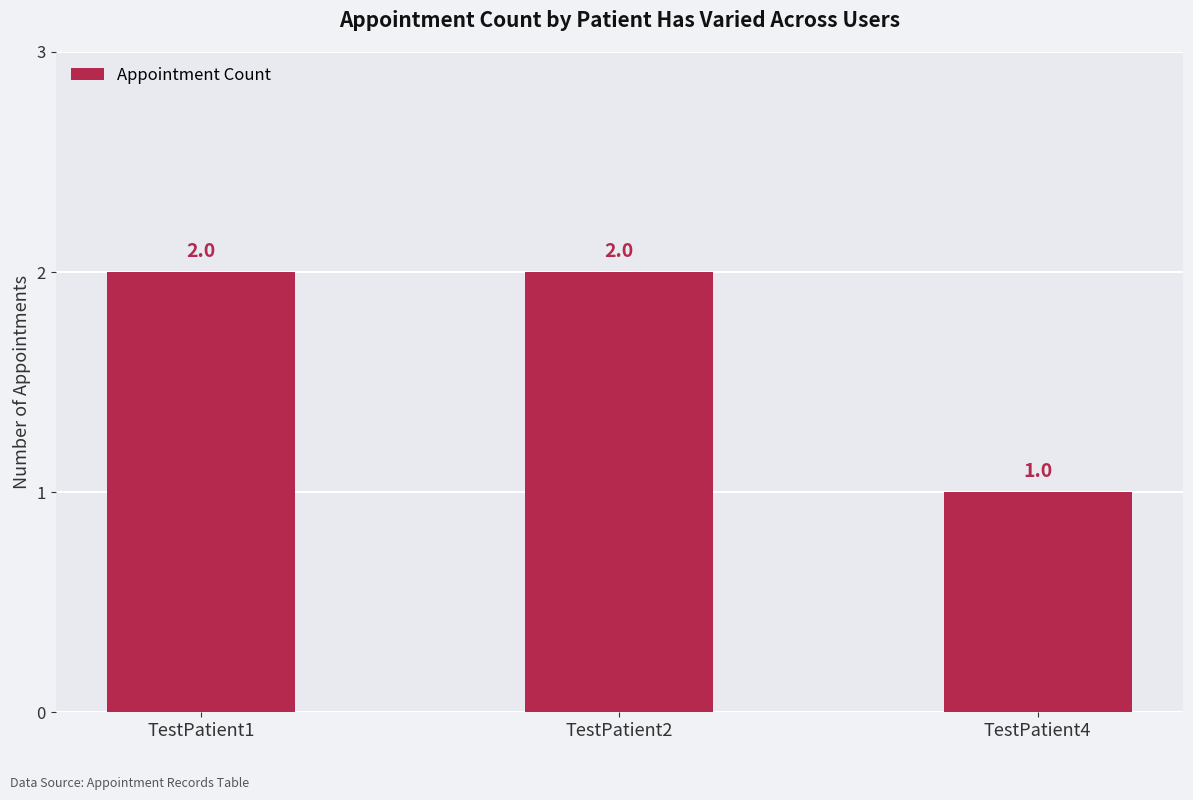

What is the difference between the second highest and minimum values?

1